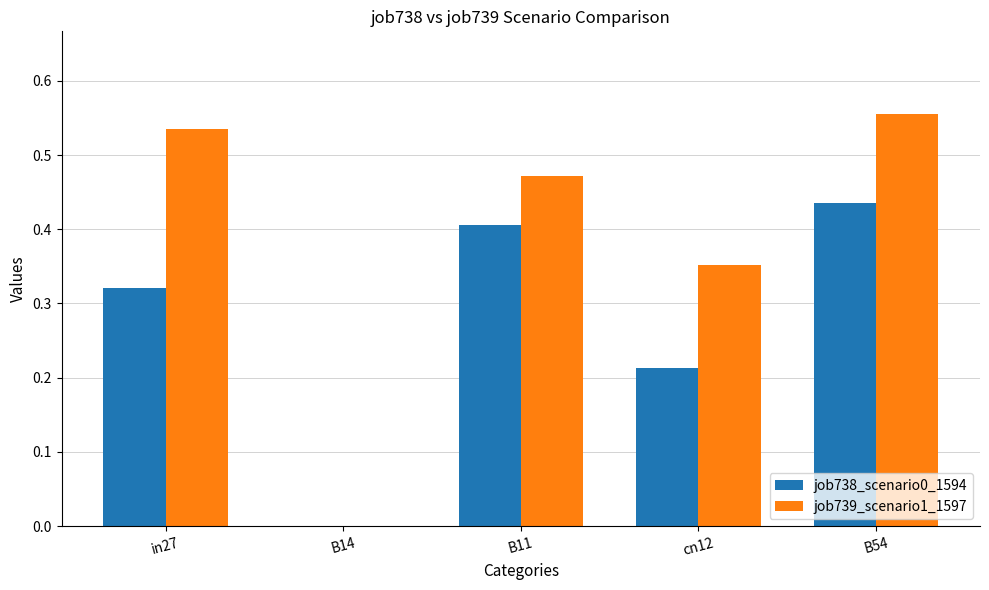

Which category has the highest value across all series?

B54